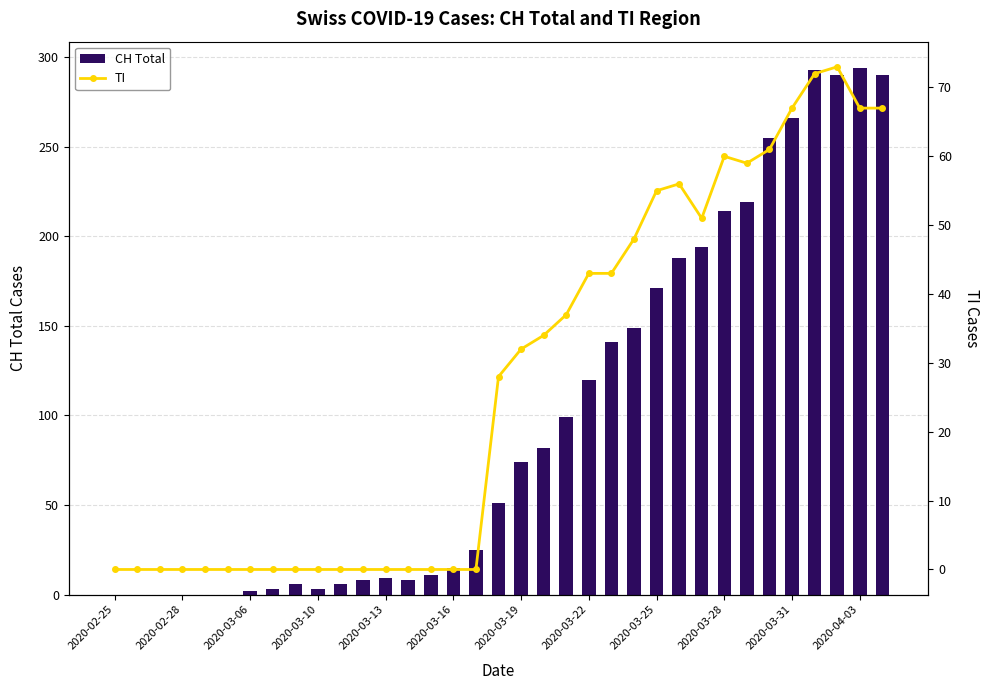

List the series in order of their peak value, lowest first.

TI, CH Total